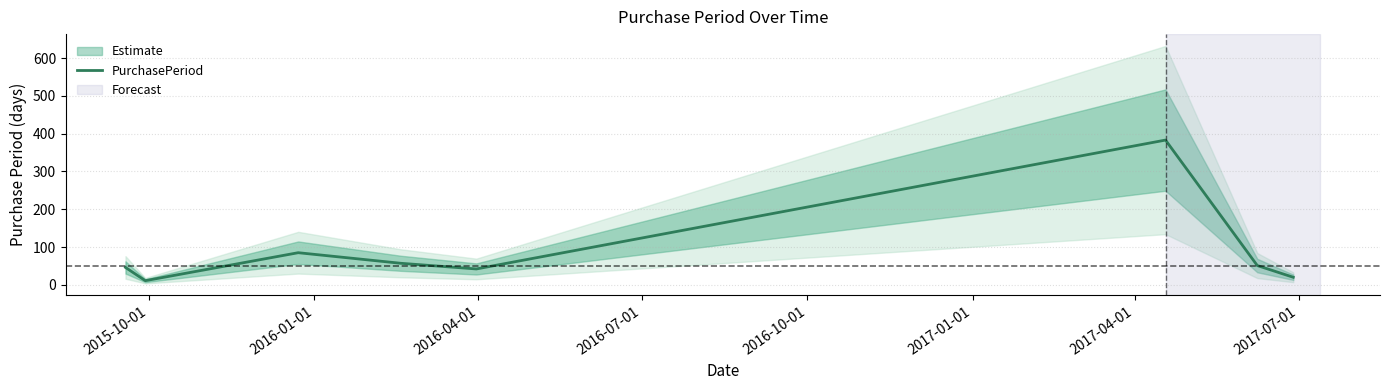

True or false: the data has more than 1 interior local peaks.

True